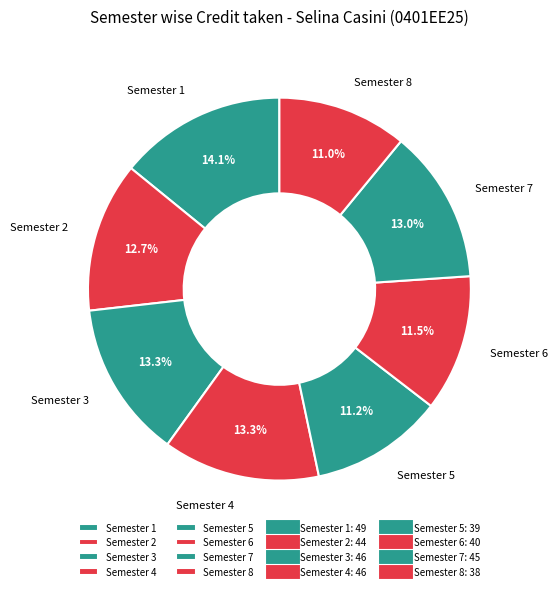

Approximately how many times larger is the value at Semester 1 compared to Semester 7?

1.1